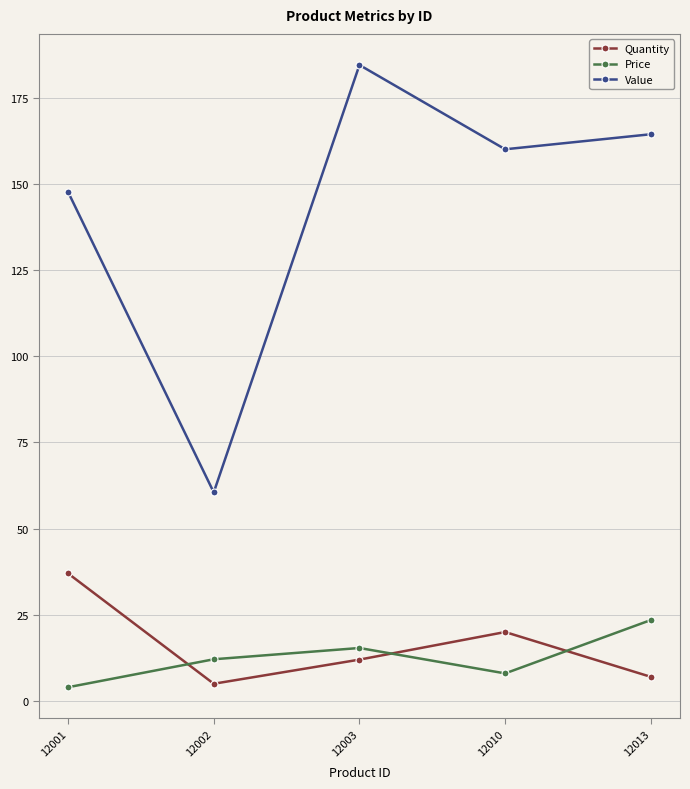

The value of Value at 12003 is 79.2. True or false?

False